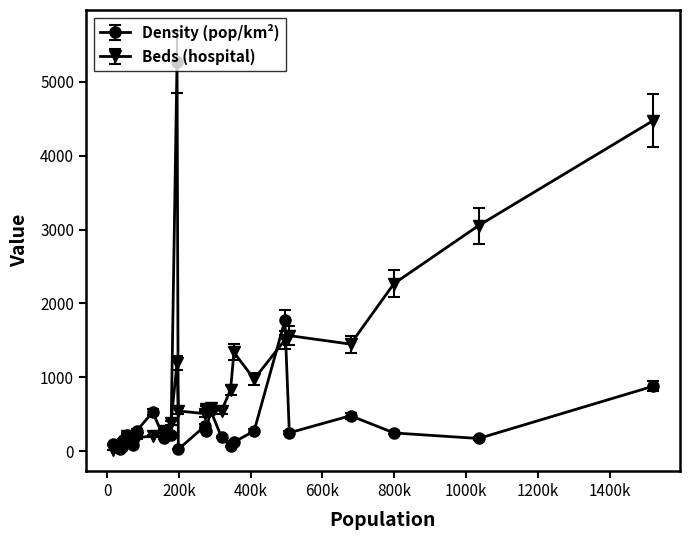

Which series has the widest spread of values?

Density (pop/km²)